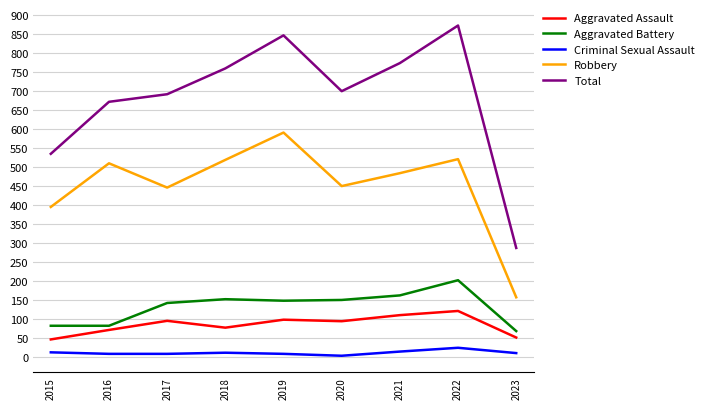

The value of Aggravated Battery at 2019 is 51. True or false?

False